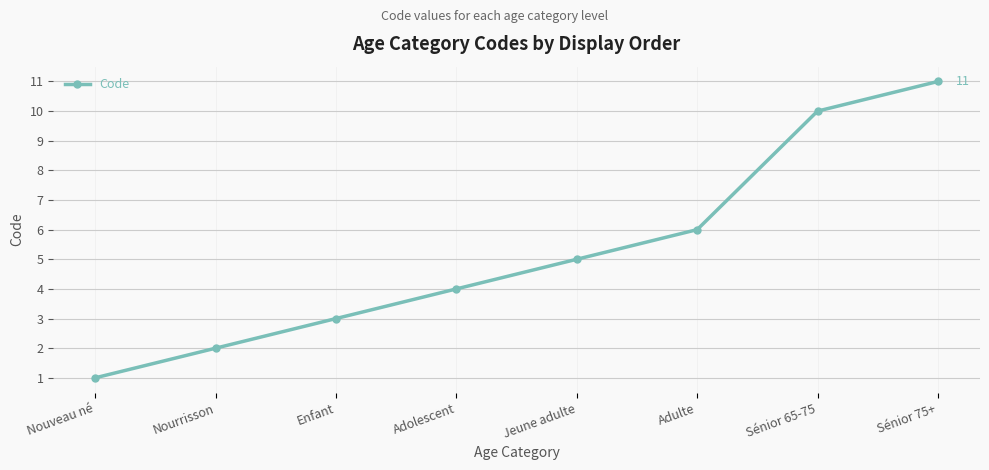

True or false: there are more than 0 points higher than both neighbors.

False